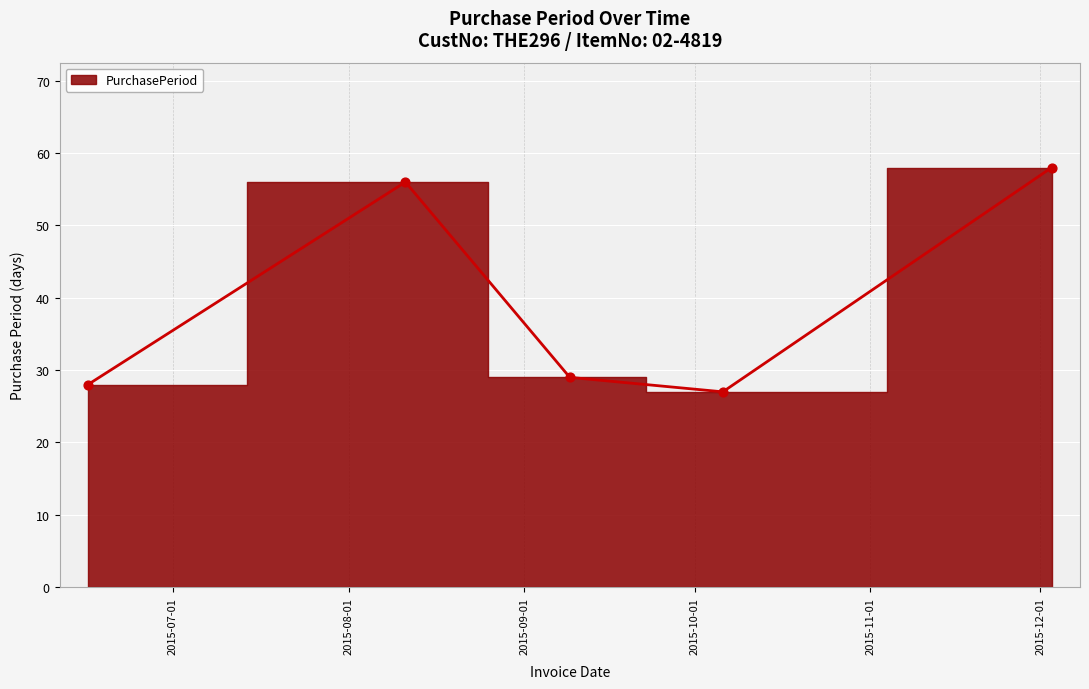

What is the change in value from 2015-06-16 to 2015-09-09?

+1